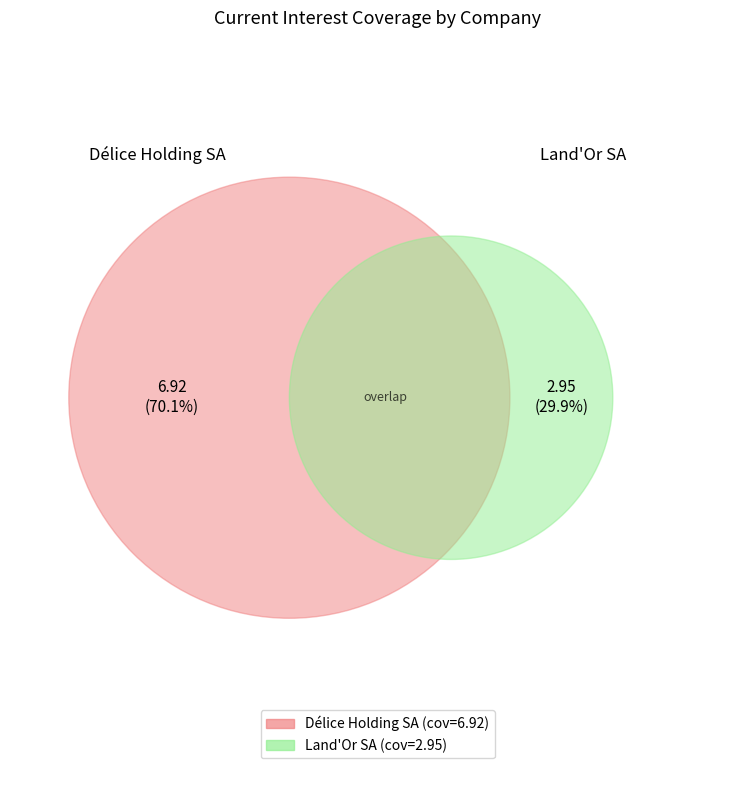

Which category has the smallest portion of the pie?

Land'Or Société Anonyme